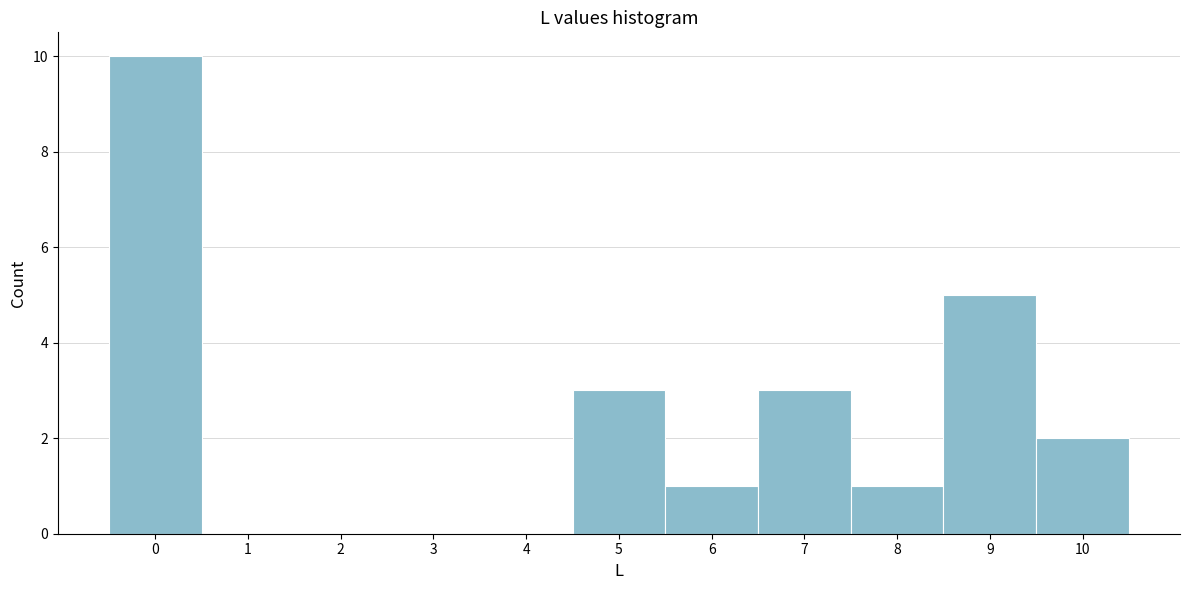

Reading left to right, list every bar in this chart as the range it spans on the x-axis followed by its height. The values are not printed on the chart, so give them approximately, as read against the axis.

-0.5 to 0.5: 10
0.5 to 1.5: 0
1.5 to 2.5: 0
2.5 to 3.5: 0
3.5 to 4.5: 0
4.5 to 5.5: 3
5.5 to 6.5: 1
6.5 to 7.5: 3
7.5 to 8.5: 1
8.5 to 9.5: 5
9.5 to 10.5: 2